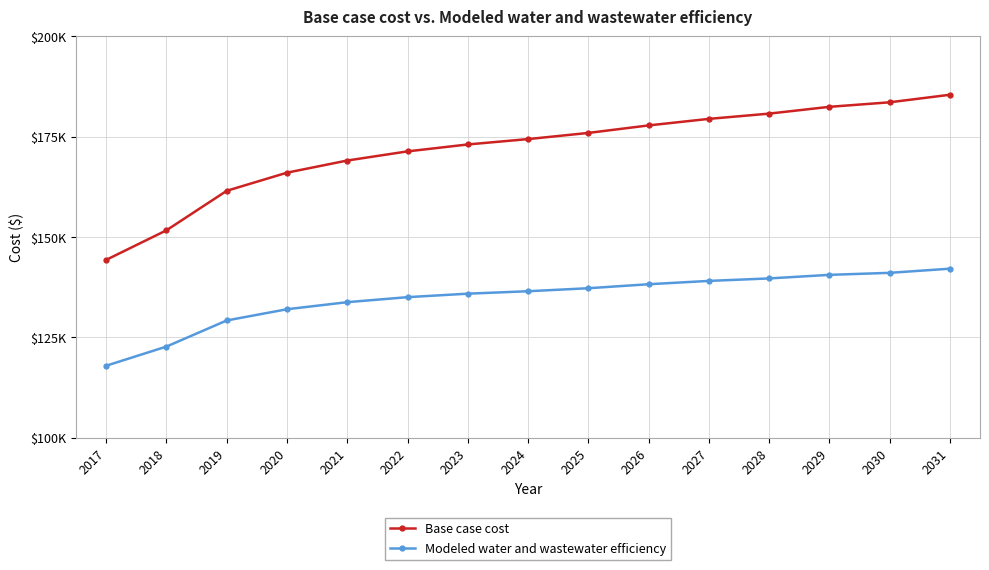

Does the chart display data point markers on the line(s)?

Yes